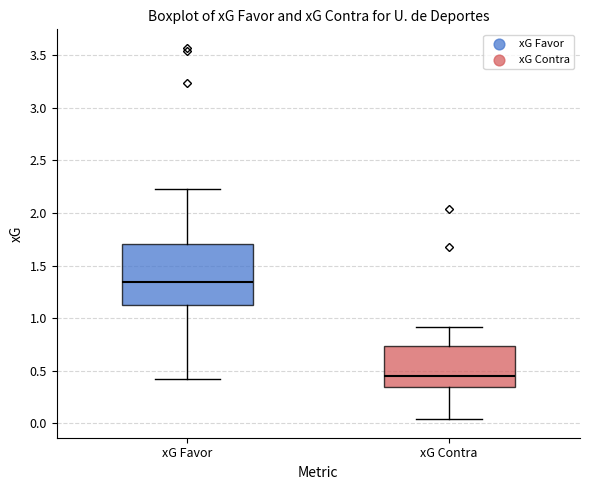

Reading left to right, transcribe this box plot: for each box, give where its median line is, the range the box spans, and where its two whiskers end, as read against the y-axis. The values are not printed on the chart, so give them approximately, as read against the axis.

xG Favor: median 1.35, box 1.10 to 1.70, whiskers 0.40 to 2.25
xG Contra: median 0.45, box 0.35 to 0.75, whiskers 0.05 to 0.90